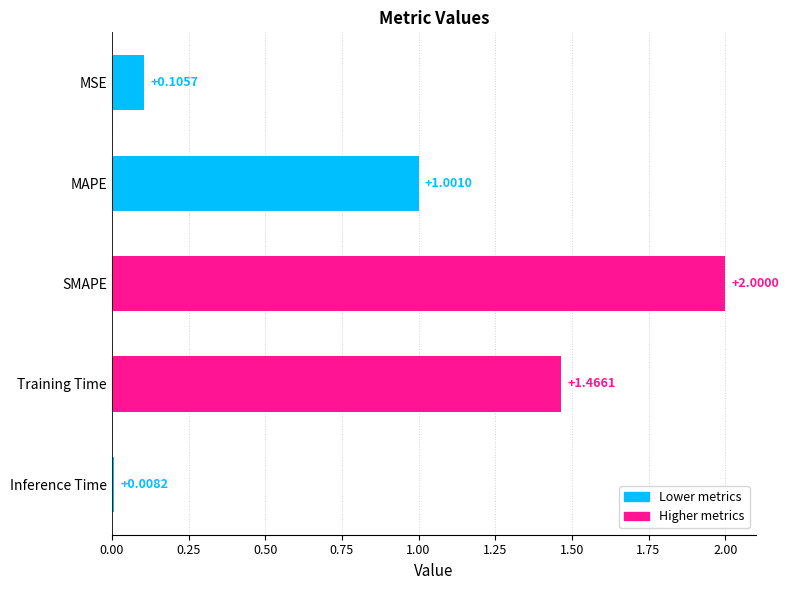

What is the change in value from Training Time to SMAPE?

+0.5